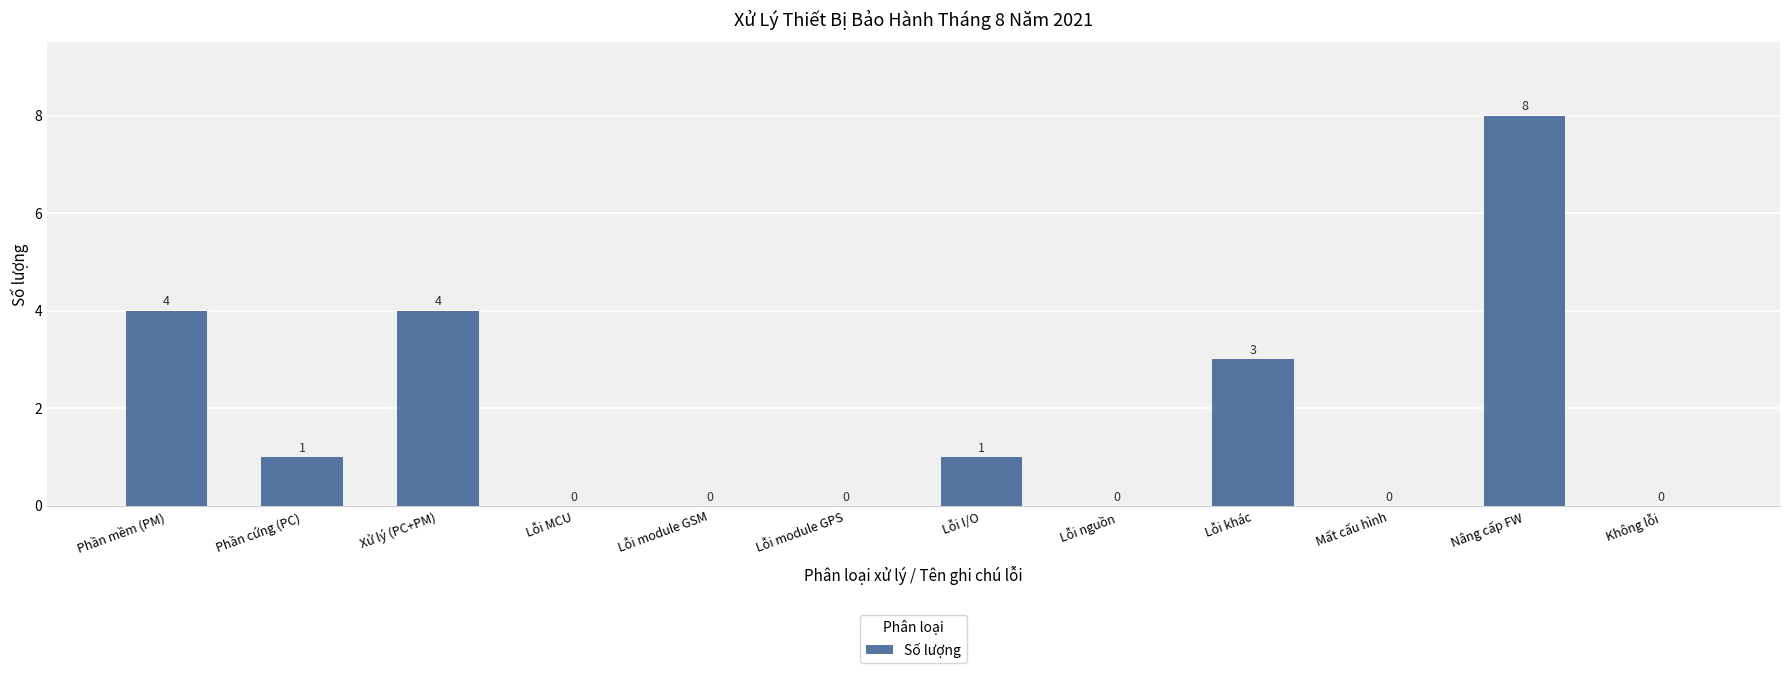

Are the bars horizontal?

No